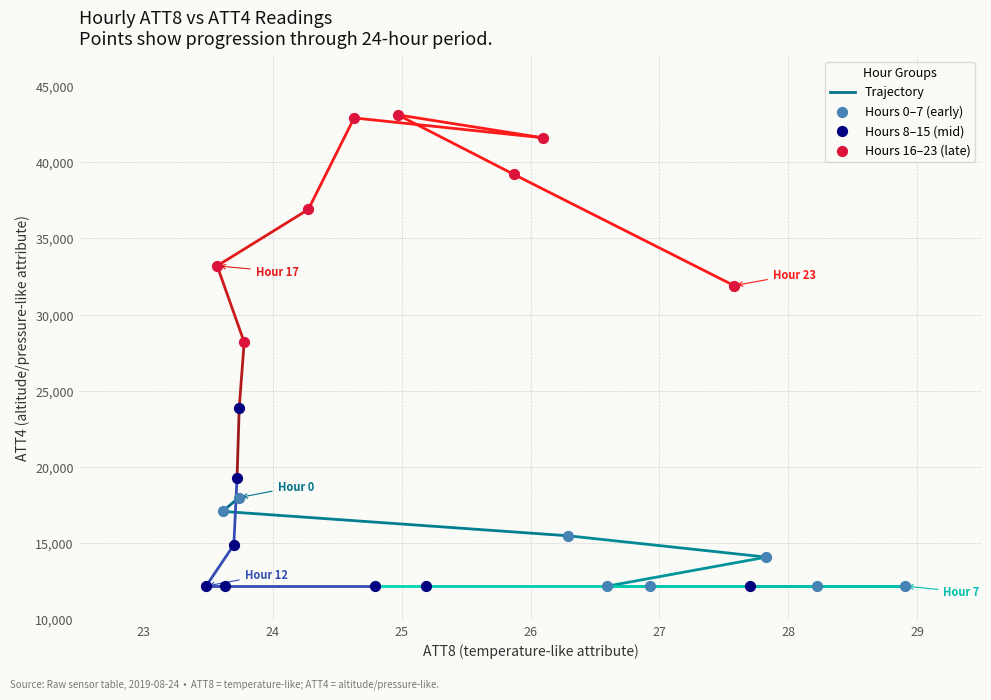

Which series reaches the maximum Y coordinate?

Hours 16–23 (late)